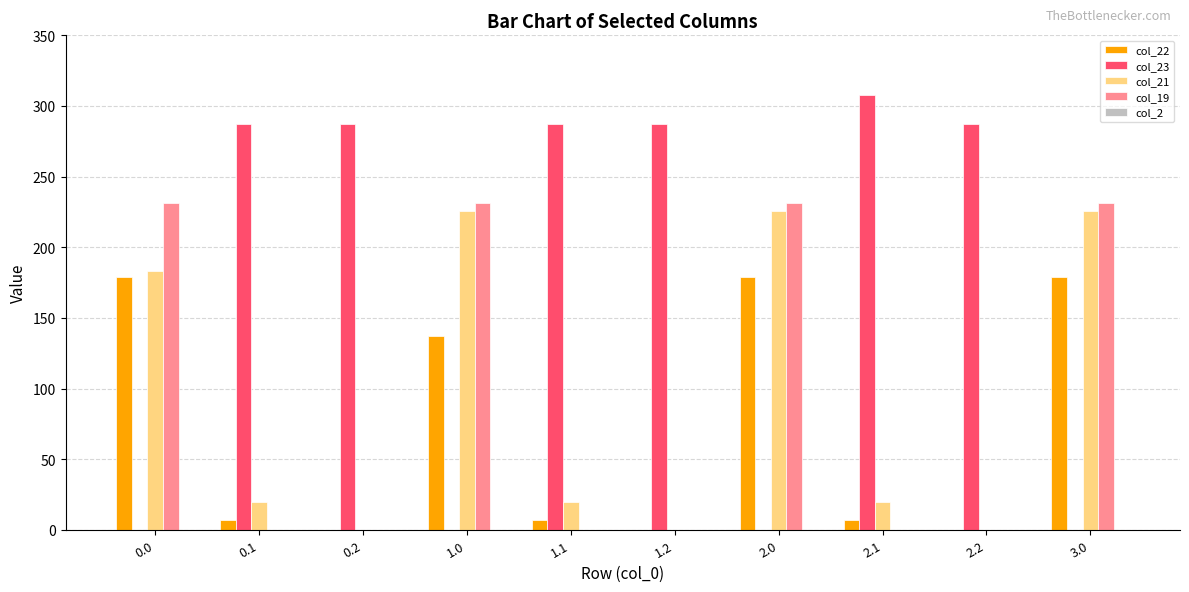

Does the chart contain stacked bars?

No